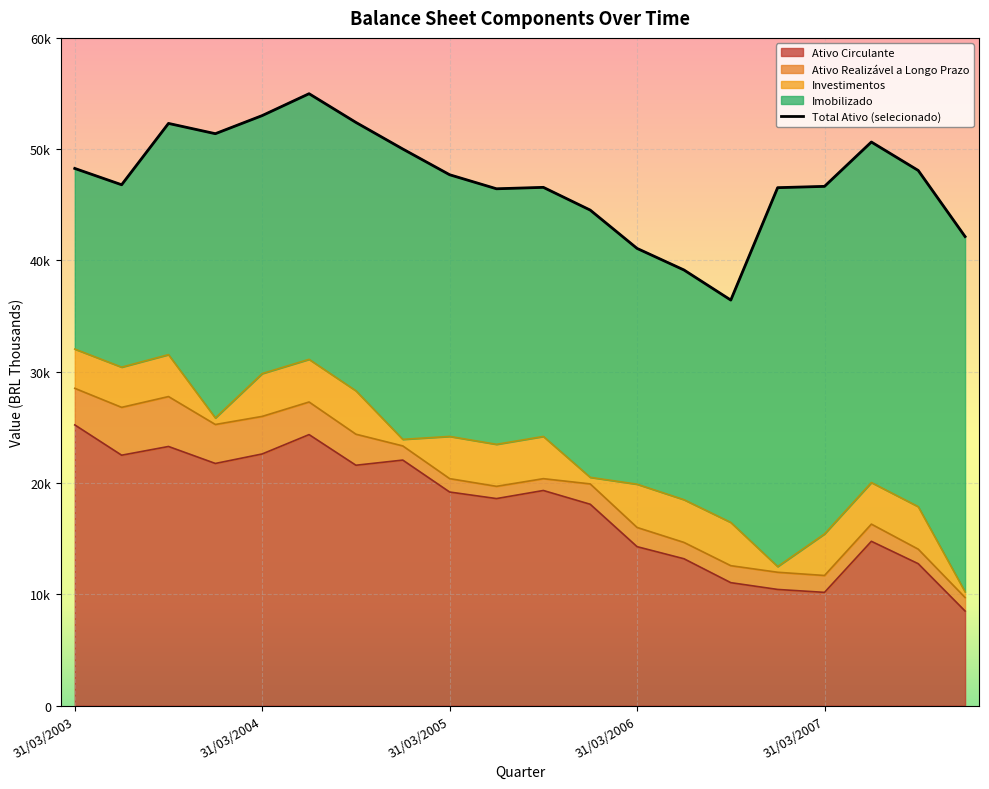

Between 30/09/2004 and 30/09/2006, which series saw the biggest shift?

Ativo Total